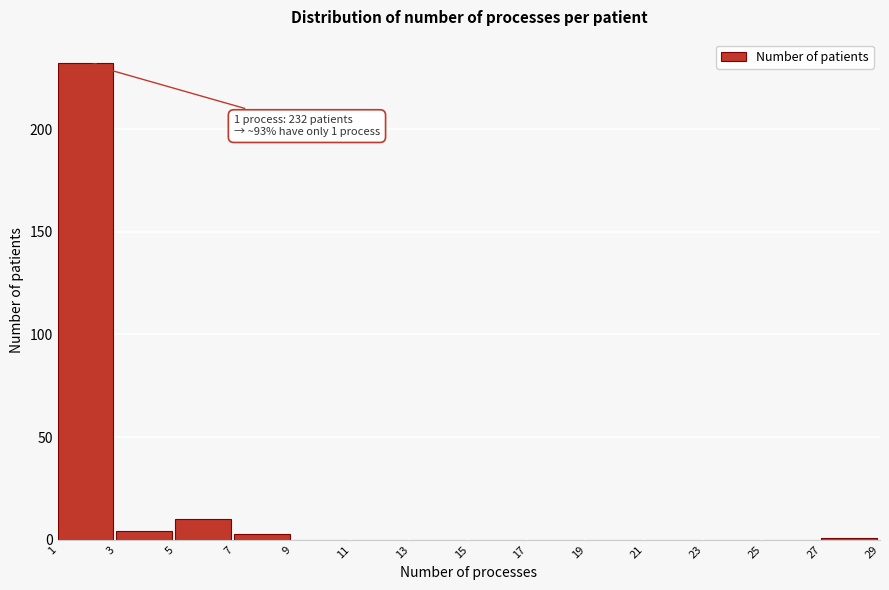

Over which range of the x-axis is the bar tallest?

1 to 3